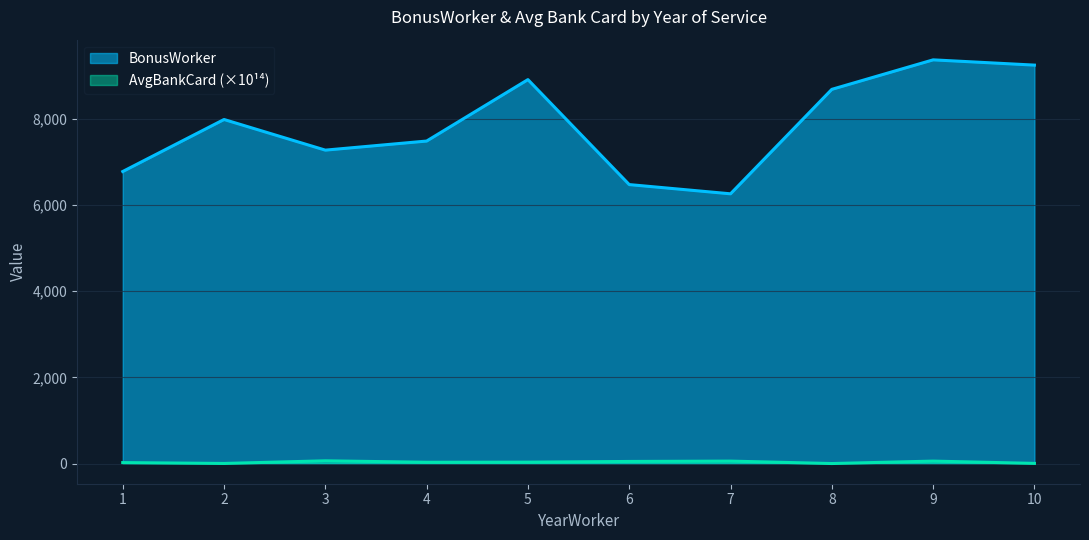

List the series in order of their overall mean, highest first.

BonusWorker, AvgBankCard (×10¹⁴)